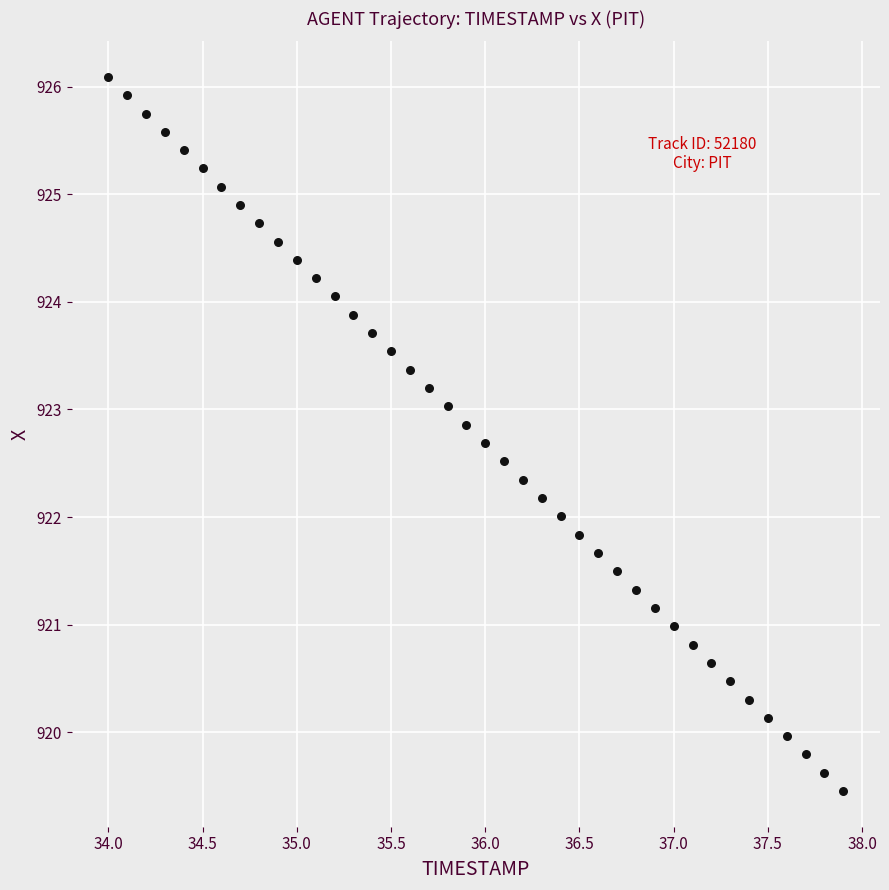

What is the range of X values (max minus min)?

3.9